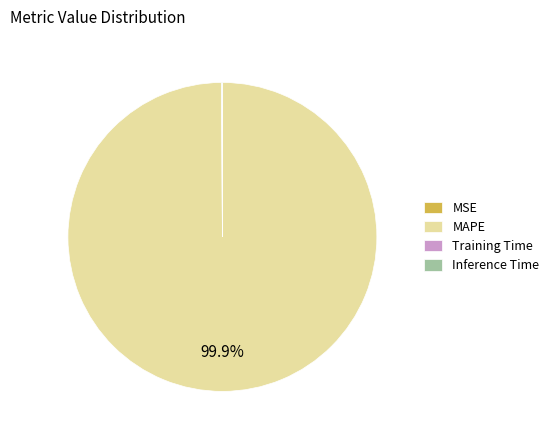

What is the largest slice in the pie chart?

MAPE